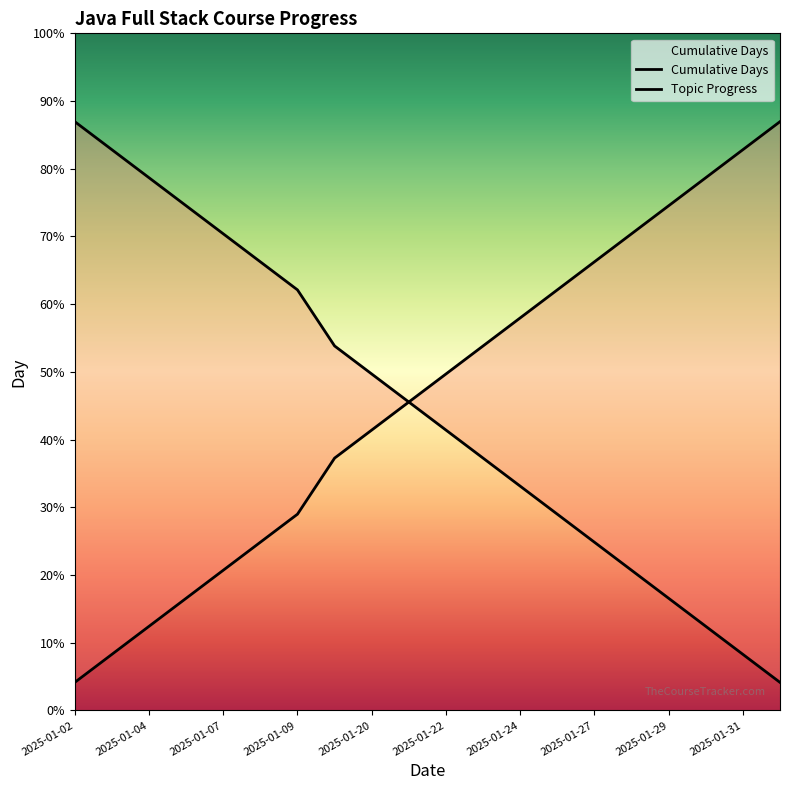

Between 2025-01-22 and 2025-01-24, which series saw the biggest shift?

Cumulative Days